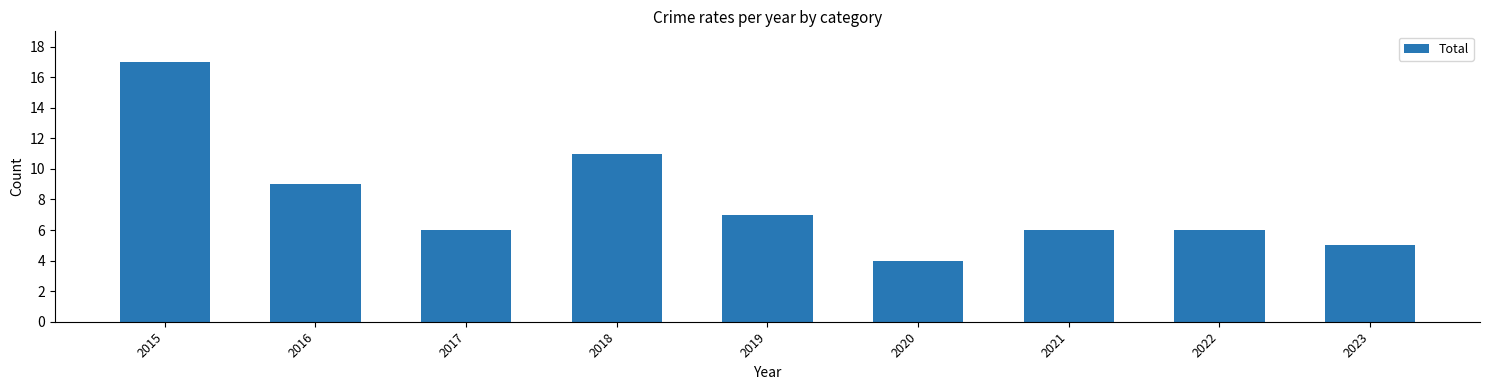

Approximately how many times larger is the value at 2017 compared to 2020?

1.5